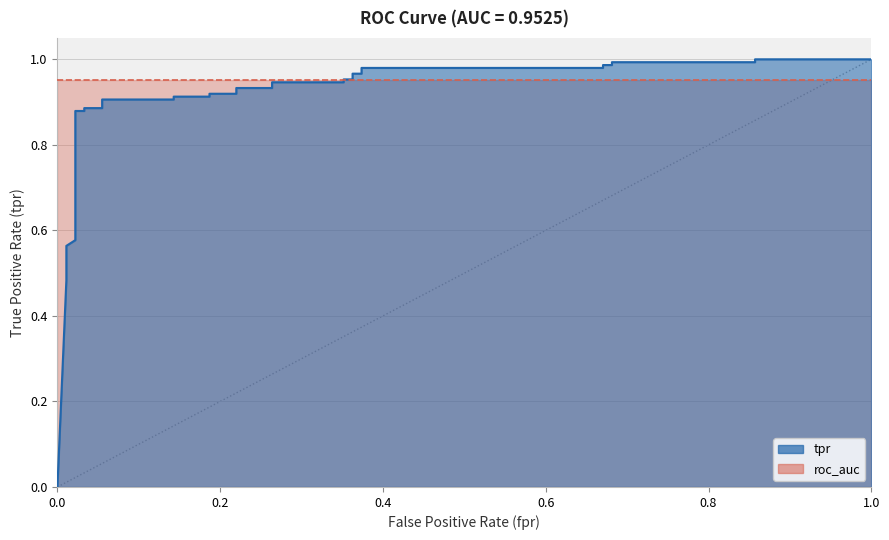

Does the chart display data point markers on the line(s)?

No